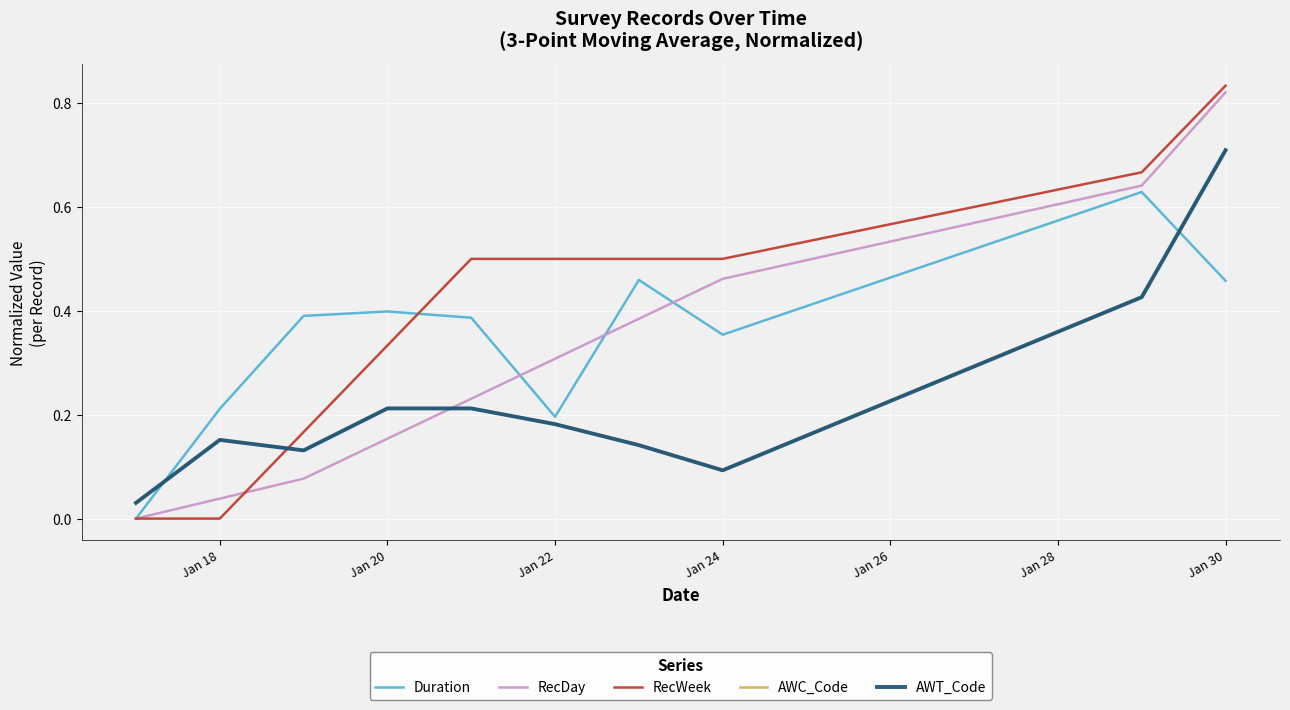

Is this an area chart (filled region under the line)?

No